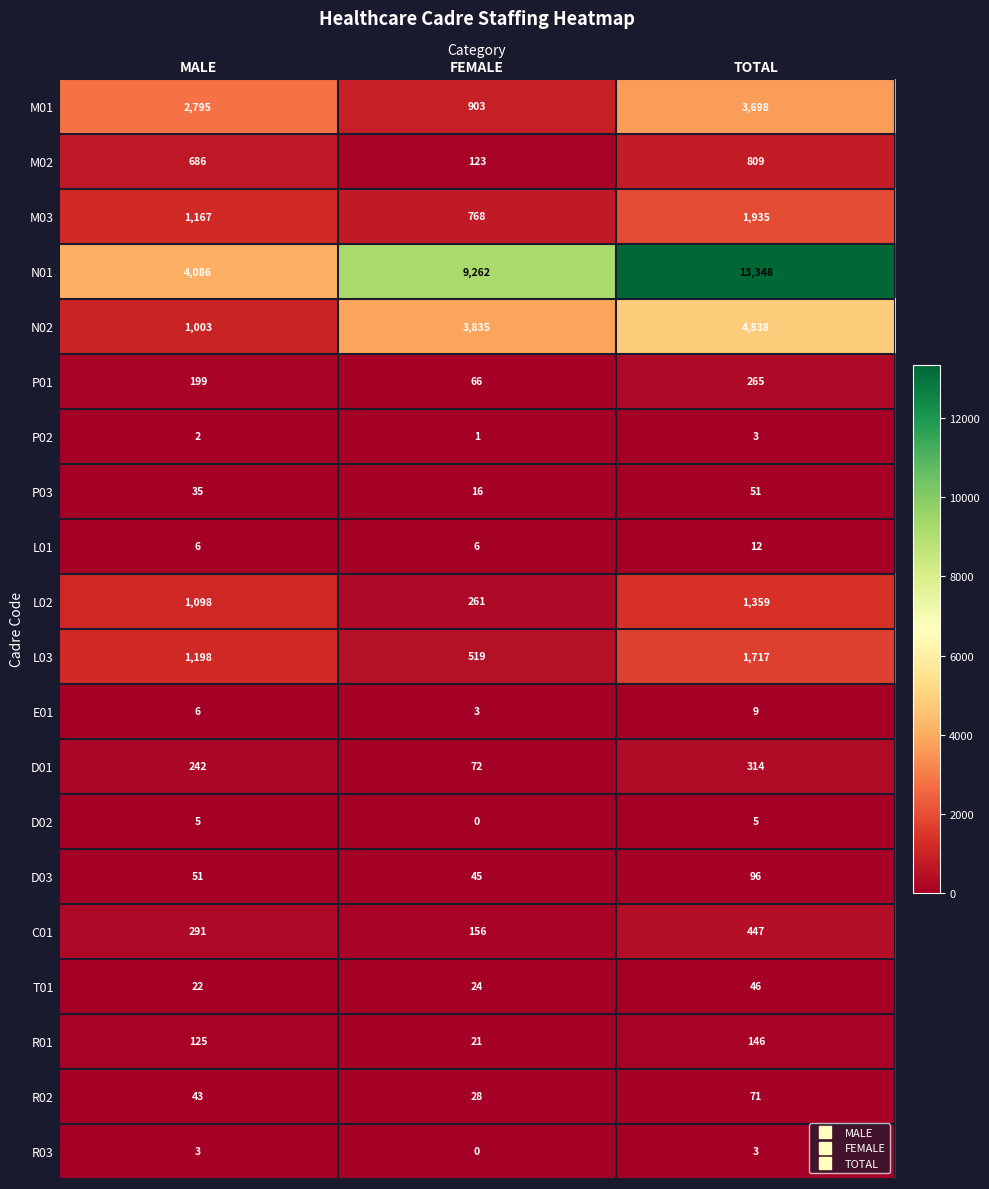

What is the sum of all R02 values?

142